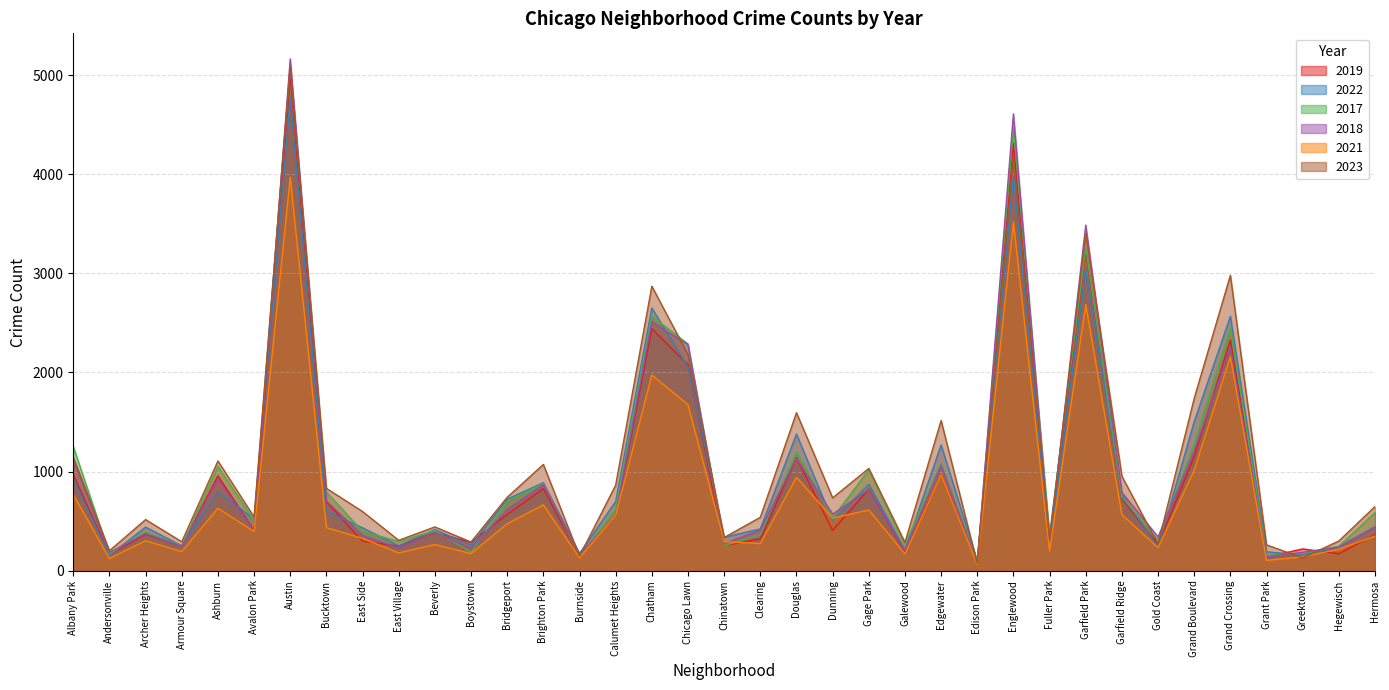

Reading left to right, list all the values displayed in this chart.

2019: Albany Park=968	Andersonville=166	Archer Heights=368	Armour Square=249	Ashburn=957	Avalon Park=405	Austin=5008	Bucktown=694	East Side=298	East Village=248	Beverly=385	Boystown=287	Bridgeport=568	Brighton Park=828	Burnside=142	Calumet Heights=561	Chatham=2441	Chicago Lawn=2079	Chinatown=253	Clearing=322	Douglas=1140	Dunning=406	Gage Park=825	Galewood=189	Edgewater=972	Edison Park=77	Englewood=4310	Fuller Park=308	Garfield Park=3226	Garfield Ridge=728	Gold Coast=261	Grand Boulevard=1153	Grand Crossing=2328	Grant Park=138	Greektown=220	Hegewisch=171	Hermosa=365
2022: Albany Park=926	Andersonville=157	Archer Heights=440	Armour Square=251	Ashburn=797	Avalon Park=522	Austin=4761	Bucktown=599	East Side=433	East Village=250	Beverly=414	Boystown=258	Bridgeport=722	Brighton Park=888	Burnside=175	Calumet Heights=698	Chatham=2650	Chicago Lawn=2055	Chinatown=338	Clearing=422	Douglas=1379	Dunning=504	Gage Park=871	Galewood=210	Edgewater=1269	Edison Park=99	Englewood=3980	Fuller Park=263	Garfield Park=3034	Garfield Ridge=766	Gold Coast=236	Grand Boulevard=1504	Grand Crossing=2566	Grant Park=192	Greektown=154	Hegewisch=240	Hermosa=441
2017: Albany Park=1252	Andersonville=171	Archer Heights=391	Armour Square=250	Ashburn=1053	Avalon Park=508	Austin=5096	Bucktown=795	East Side=397	East Village=296	Beverly=403	Boystown=188	Bridgeport=697	Brighton Park=879	Burnside=145	Calumet Heights=620	Chatham=2566	Chicago Lawn=2288	Chinatown=253	Clearing=360	Douglas=1201	Dunning=531	Gage Park=1019	Galewood=265	Edgewater=1082	Edison Park=87	Englewood=4471	Fuller Park=365	Garfield Park=3257	Garfield Ridge=743	Gold Coast=311	Grand Boulevard=1281	Grand Crossing=2456	Grant Park=154	Greektown=176	Hegewisch=246	Hermosa=589
2018: Albany Park=1117	Andersonville=184	Archer Heights=374	Armour Square=248	Ashburn=924	Avalon Park=401	Austin=5163	Bucktown=704	East Side=354	East Village=230	Beverly=386	Boystown=224	Bridgeport=616	Brighton Park=870	Burnside=160	Calumet Heights=554	Chatham=2513	Chicago Lawn=2280	Chinatown=273	Clearing=409	Douglas=1131	Dunning=571	Gage Park=817	Galewood=202	Edgewater=1063	Edison Park=75	Englewood=4608	Fuller Park=289	Garfield Park=3486	Garfield Ridge=789	Gold Coast=342	Grand Boulevard=1205	Grand Crossing=2249	Grant Park=141	Greektown=185	Hegewisch=240	Hermosa=443
2021: Albany Park=767	Andersonville=123	Archer Heights=303	Armour Square=193	Ashburn=630	Avalon Park=395	Austin=3970	Bucktown=435	East Side=326	East Village=180	Beverly=264	Boystown=173	Bridgeport=474	Brighton Park=664	Burnside=130	Calumet Heights=559	Chatham=1974	Chicago Lawn=1675	Chinatown=293	Clearing=274	Douglas=943	Dunning=530	Gage Park=613	Galewood=170	Edgewater=969	Edison Park=62	Englewood=3518	Fuller Park=200	Garfield Park=2686	Garfield Ridge=565	Gold Coast=233	Grand Boulevard=1015	Grand Crossing=2160	Grant Park=104	Greektown=140	Hegewisch=217	Hermosa=350
2023: Albany Park=1144	Andersonville=202	Archer Heights=516	Armour Square=292	Ashburn=1107	Avalon Park=542	Austin=5083	Bucktown=831	East Side=597	East Village=307	Beverly=442	Boystown=289	Bridgeport=741	Brighton Park=1072	Burnside=146	Calumet Heights=863	Chatham=2870	Chicago Lawn=2181	Chinatown=335	Clearing=539	Douglas=1594	Dunning=735	Gage Park=1032	Galewood=286	Edgewater=1515	Edison Park=72	Englewood=4185	Fuller Park=314	Garfield Park=3406	Garfield Ridge=953	Gold Coast=268	Grand Boulevard=1739	Grand Crossing=2980	Grant Park=261	Greektown=129	Hegewisch=300	Hermosa=647